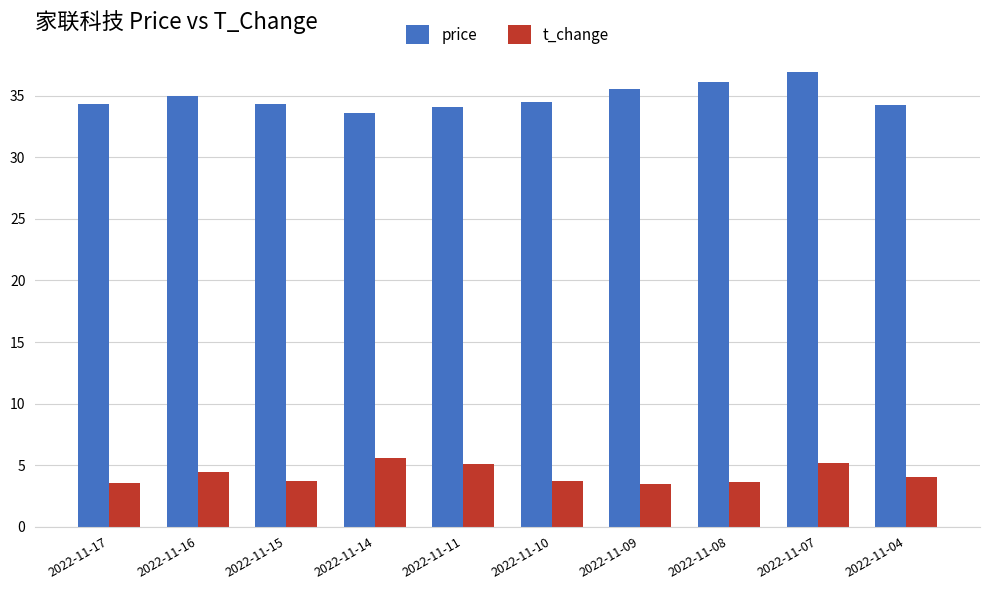

Rank the series by their maximum value, from lowest to highest.

t_change, price